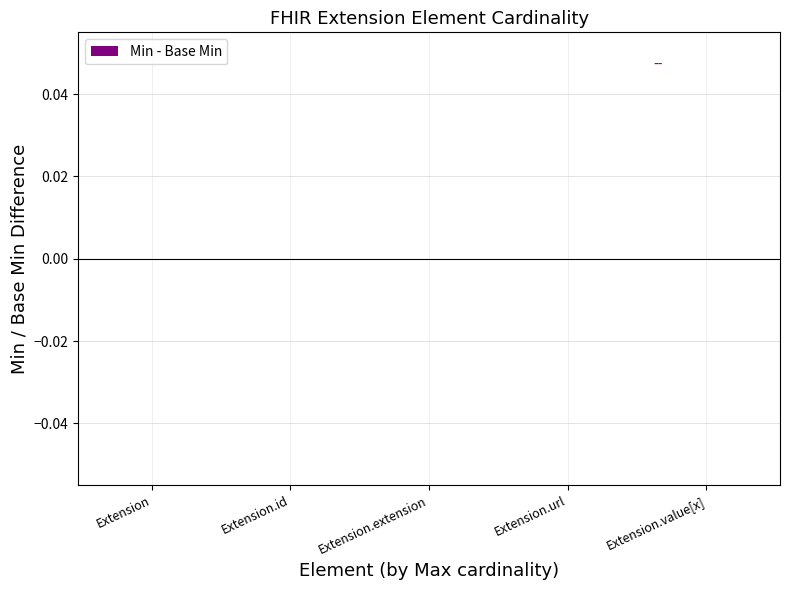

Is the value of Min at Extension greater than the value of Base Min at Extension.value[x]?

No